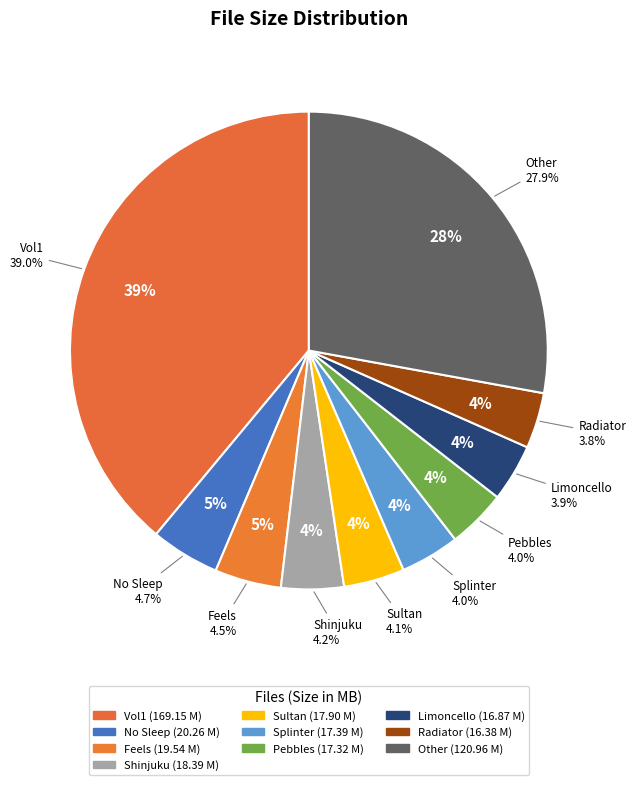

Which has a higher value, 12-jordy_lishious-radiator or 14-funkagenda-shinjuku?

14-funkagenda-shinjuku